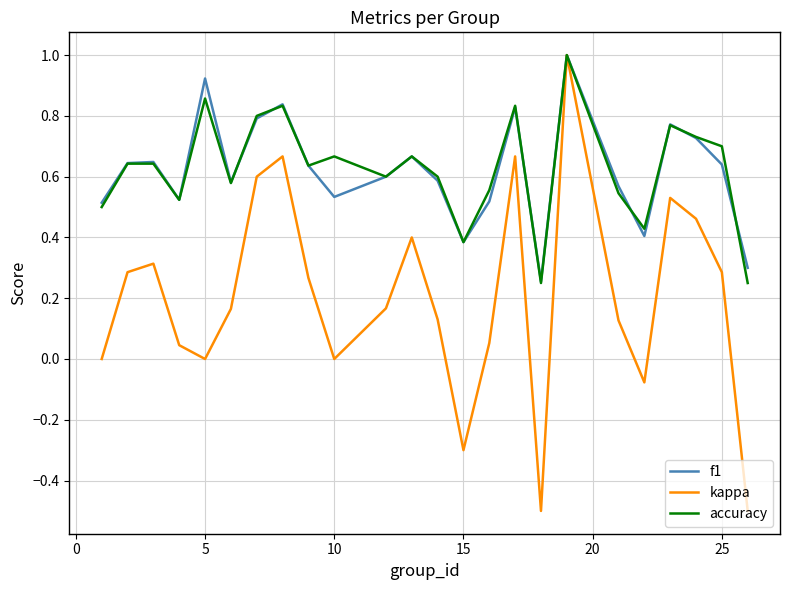

Which series has the largest range (max minus min)?

kappa